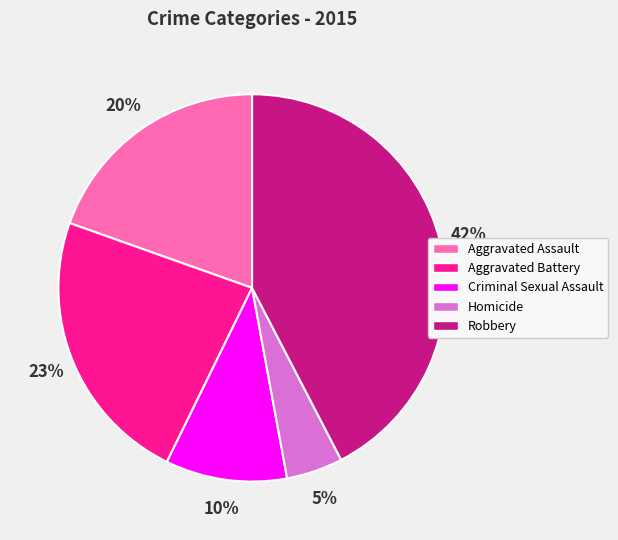

Rank the categories by value from highest to lowest.

Robbery, Aggravated Battery, Aggravated Assault, Criminal Sexual Assault, Homicide